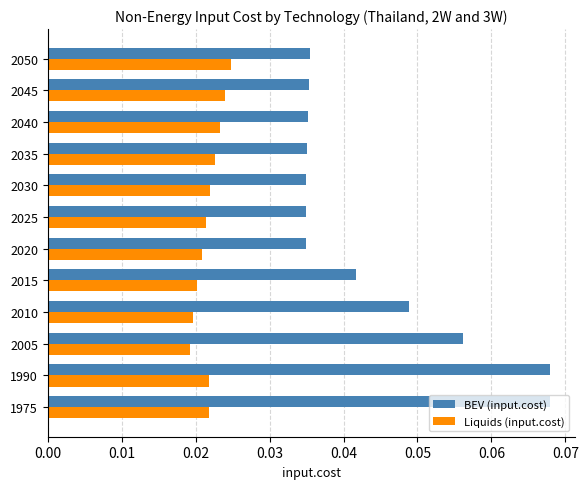

Which series has the widest spread of values?

BEV (input.cost)